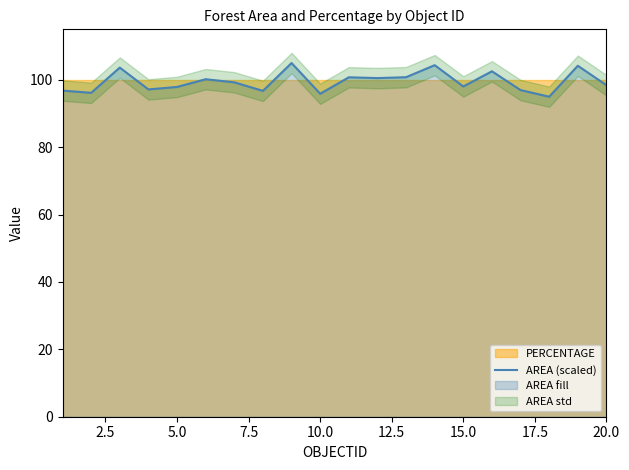

True or false: AREA (scaled) has a value of 97.9 at 5.0.

True